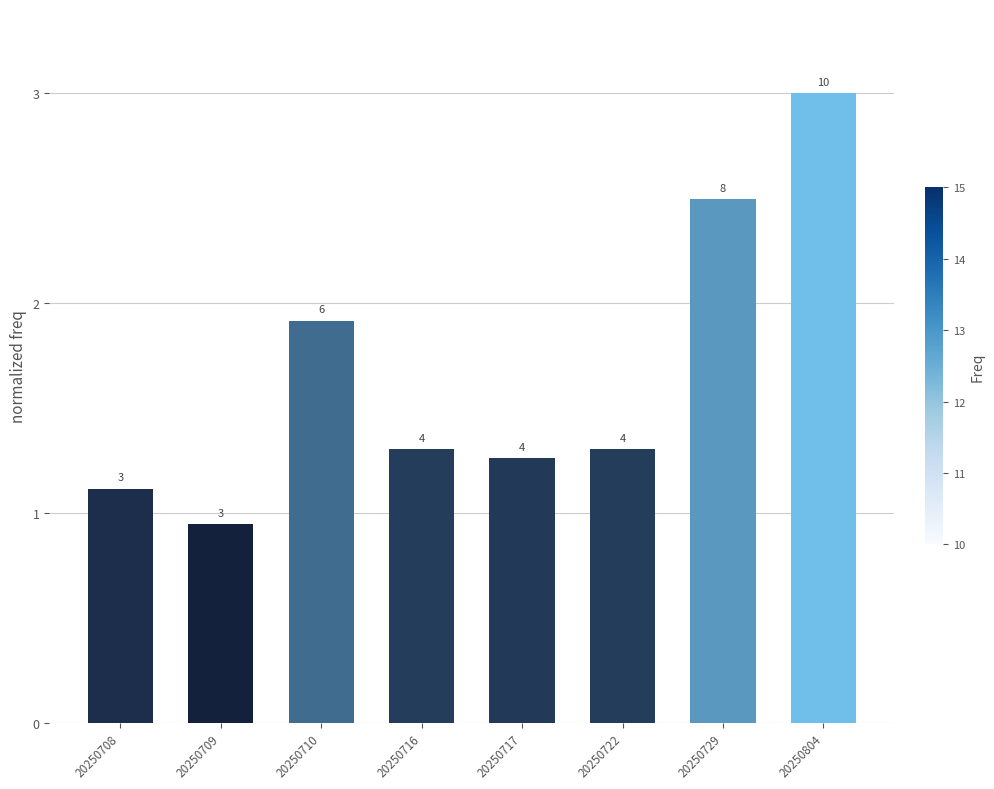

At which category does the chart reach its peak across all series?

20250804